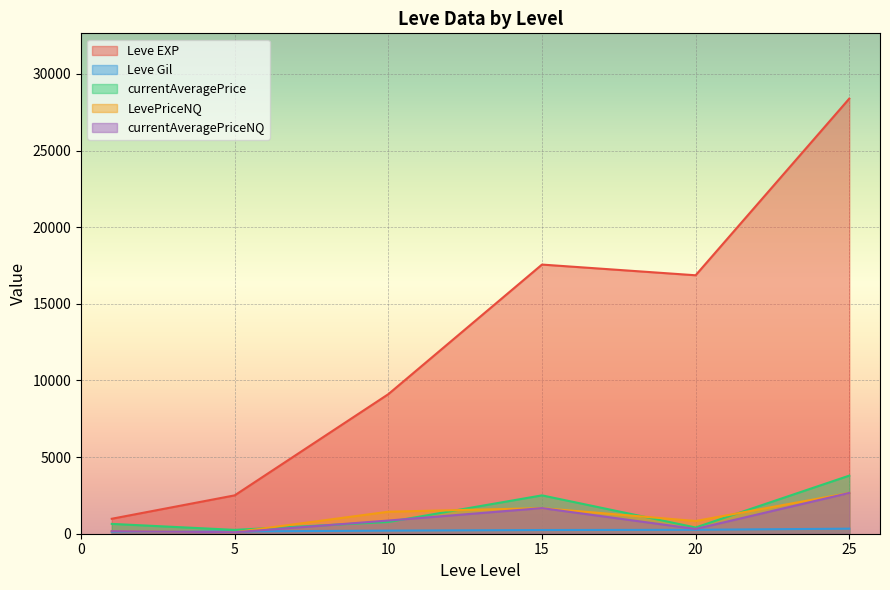

Which series has the largest total across all categories?

Leve EXP